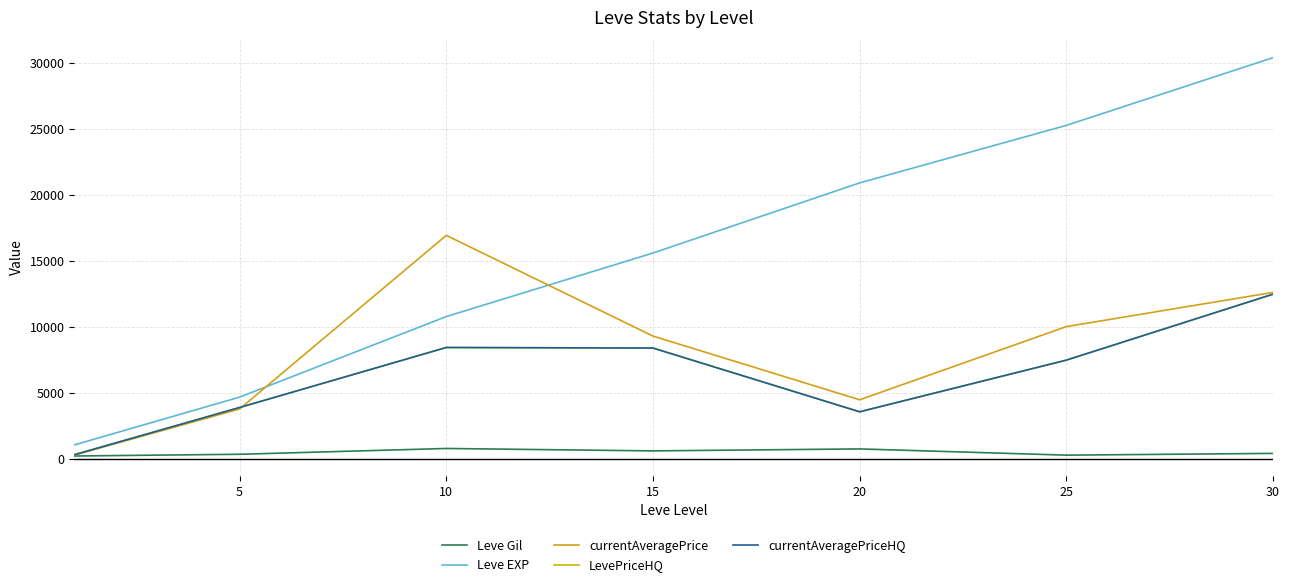

Does the chart display data point markers on the line(s)?

No